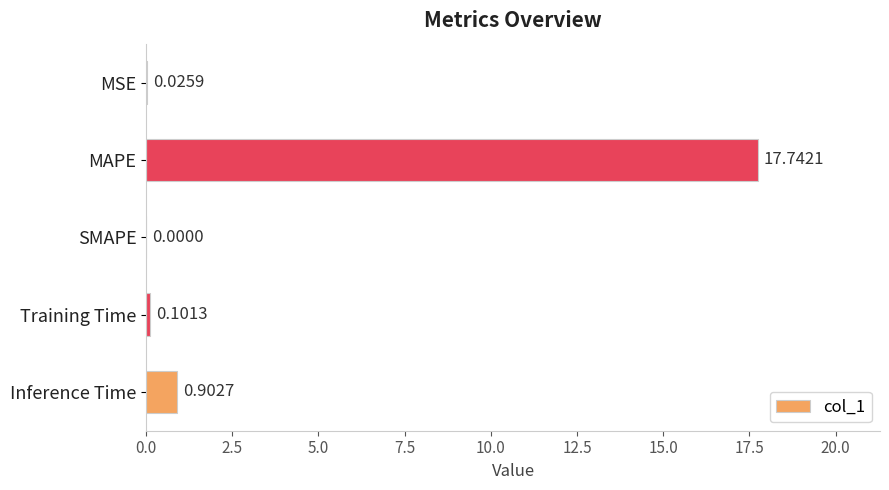

What is the change in value from MSE to Inference Time?

+0.9